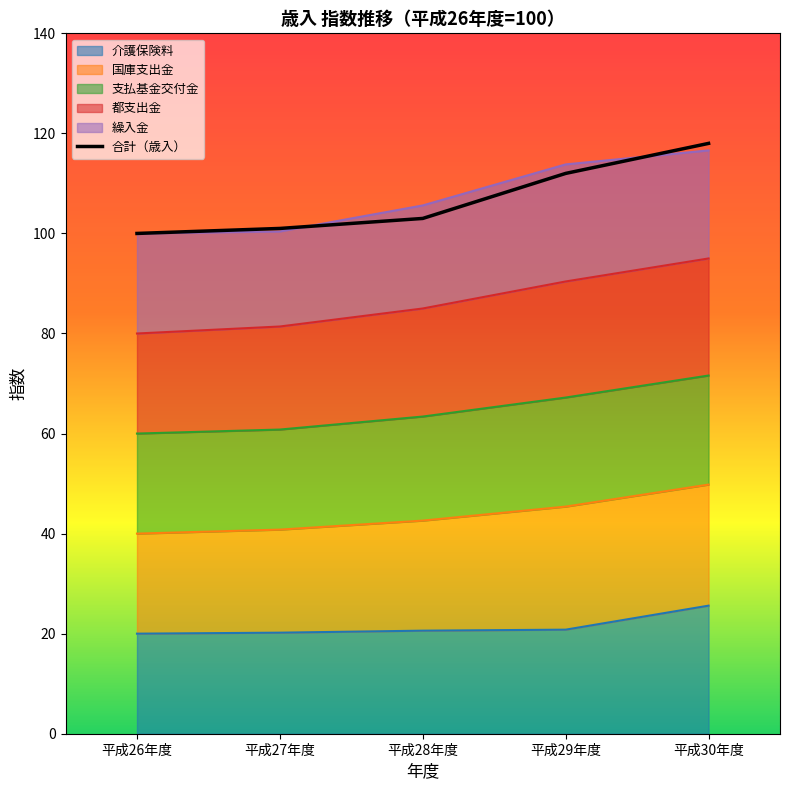

At which label does the data first exceed 103?

平成29年度